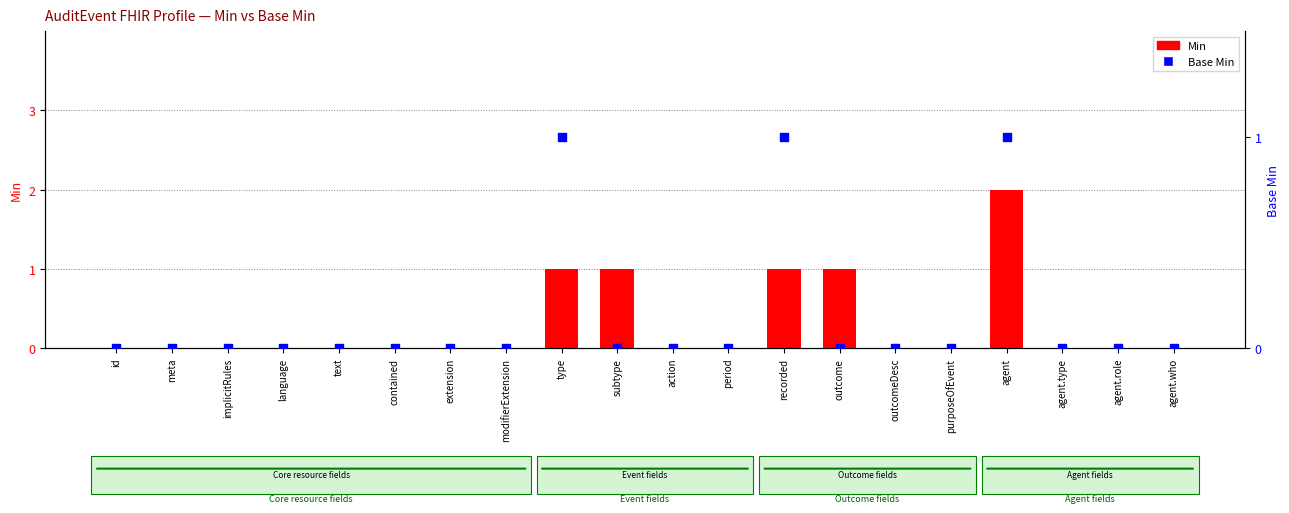

Which series has the largest total across all categories?

Min